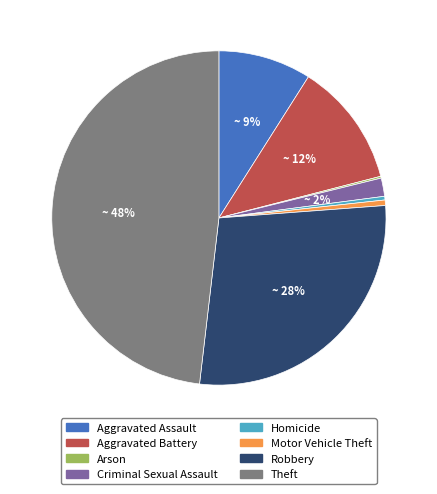

What is the ratio of the value at Theft to the value at Homicide?

136.5